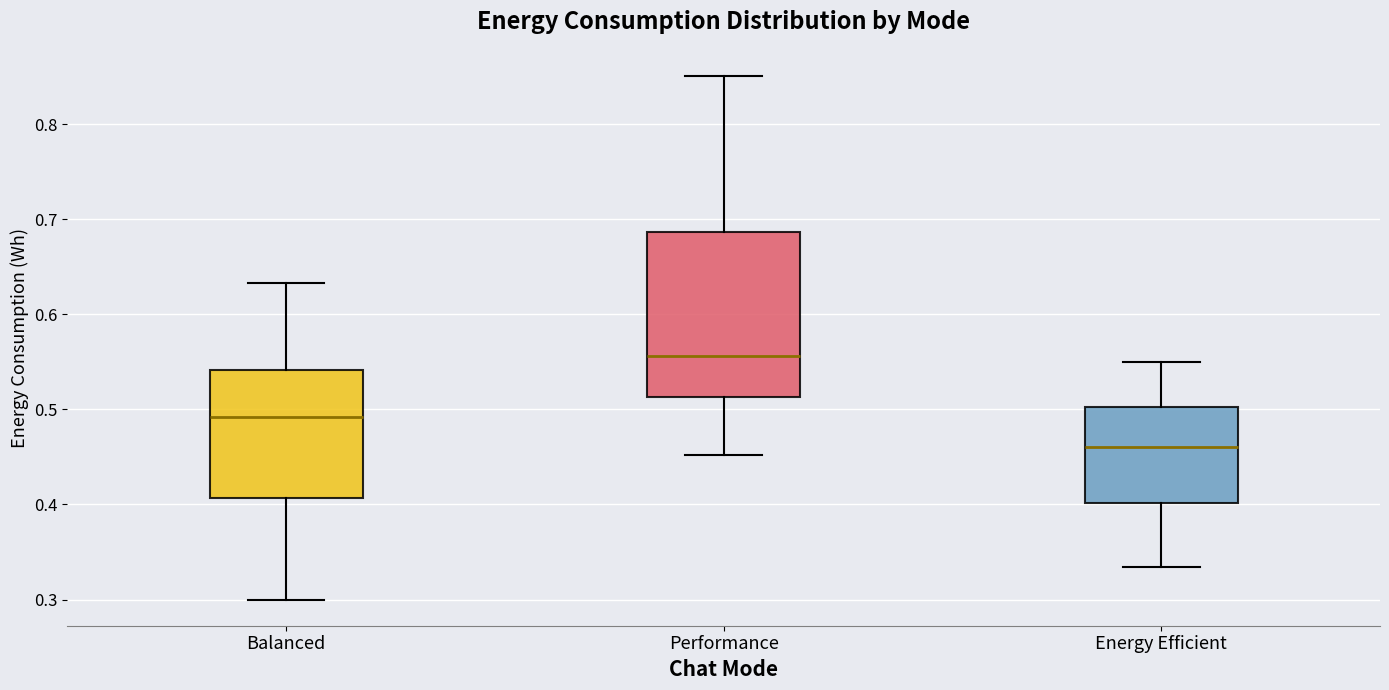

Which box's median line is the lowest?

Energy Efficient